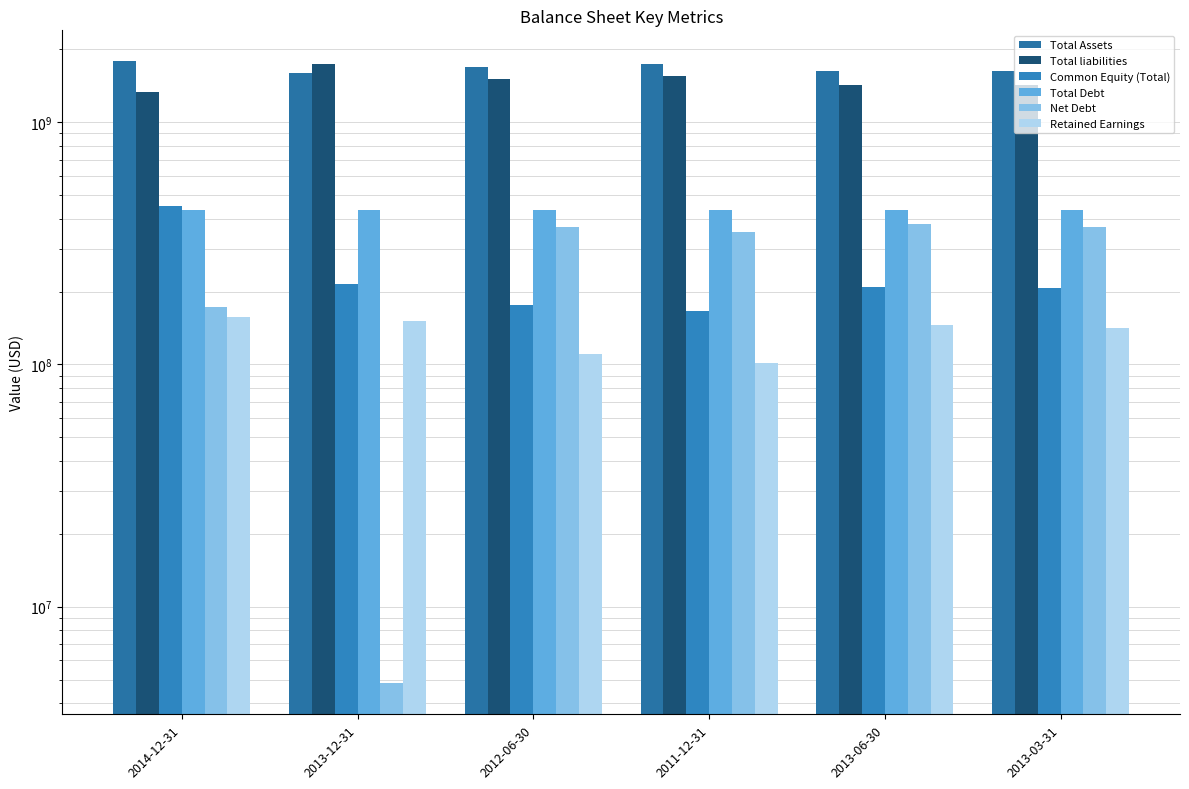

What are all the series names shown in the legend?

Total Assets, Total liabilities, Common Equity (Total), Total Debt, Net Debt, Retained Earnings